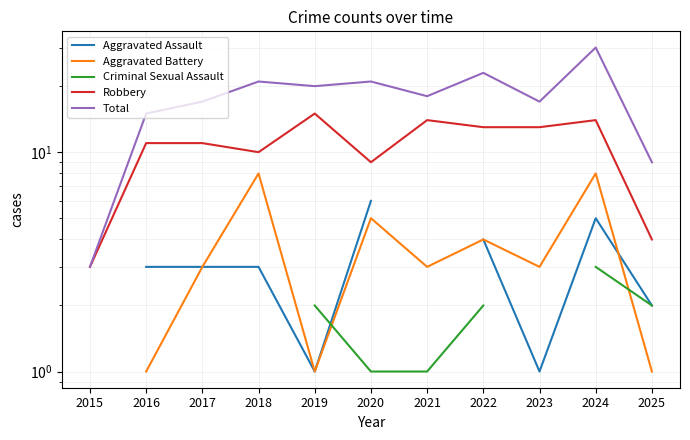

How many values in the Aggravated Battery series are below 3?

3